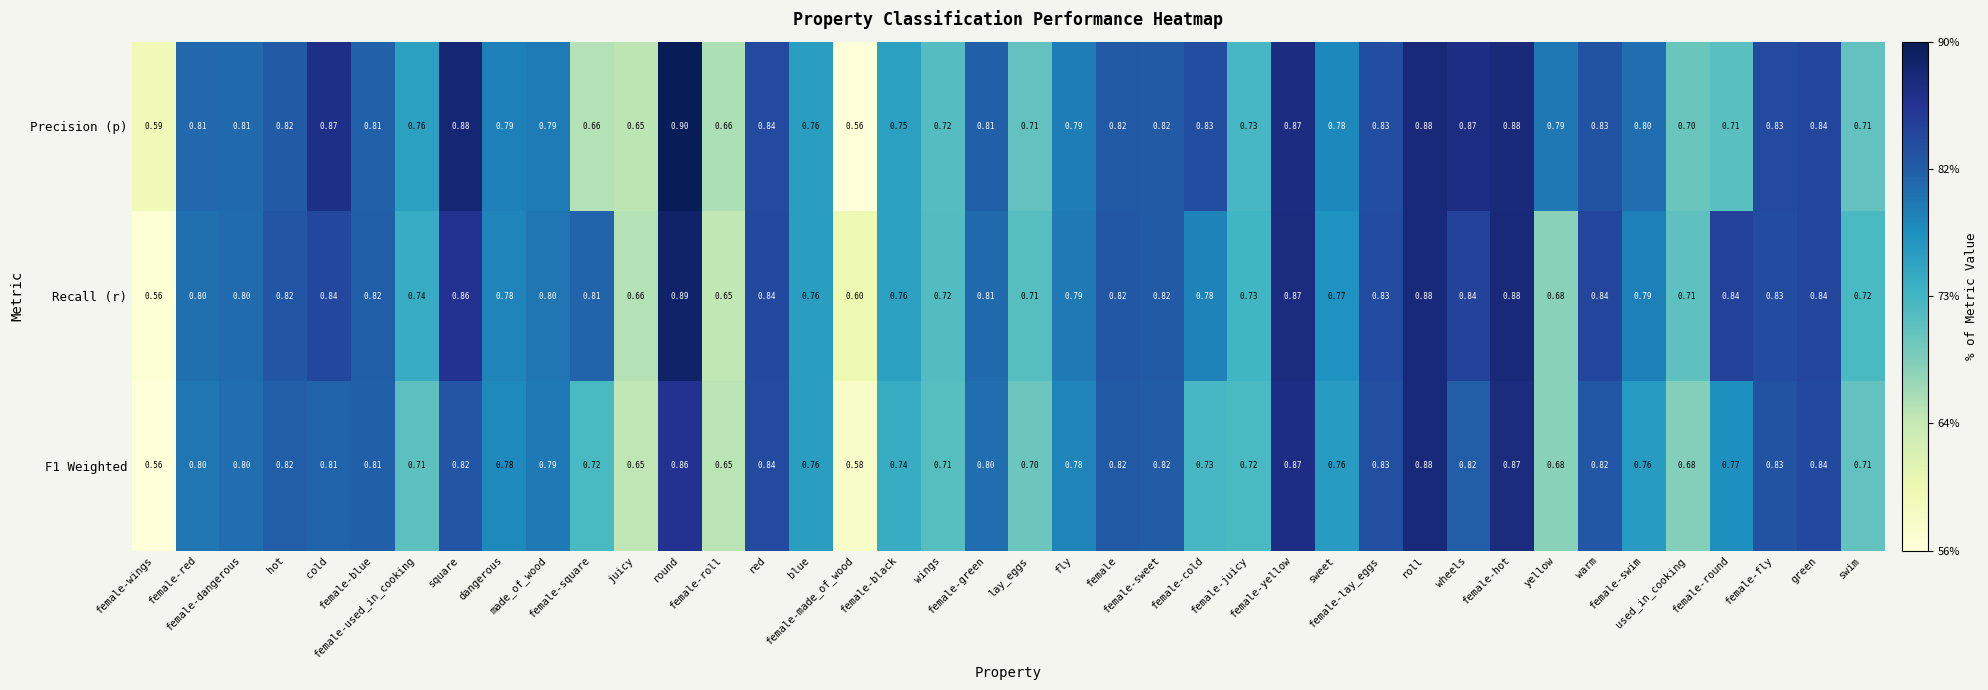

Which series changed the most between female-made_of_wood and female-round?

Recall (r)